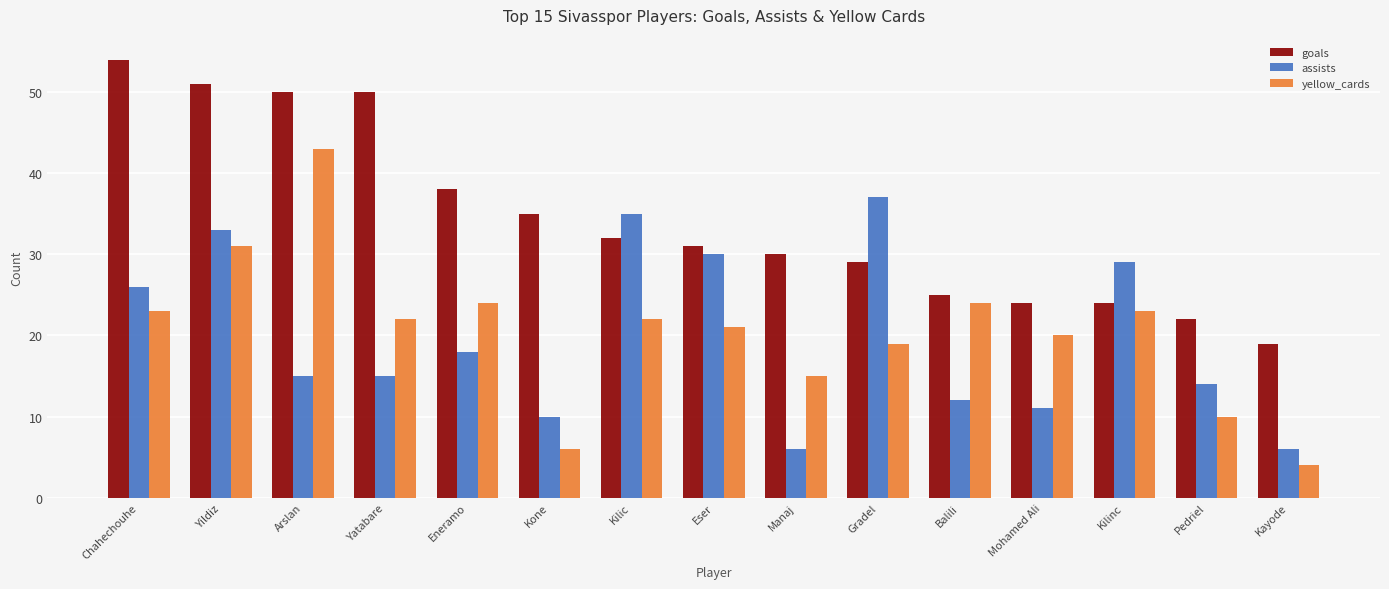

Which label corresponds to the smallest value in the chart?

Kayode